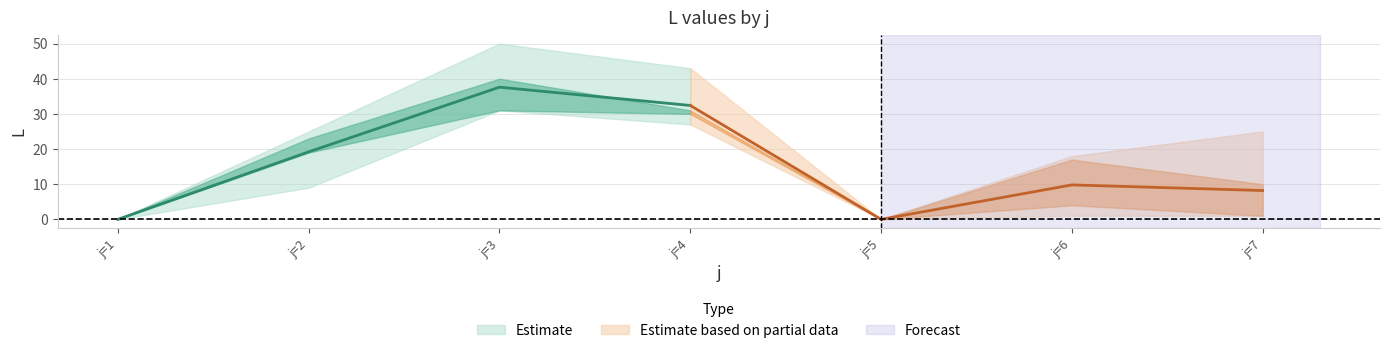

True or false: s1 has more than 1 points higher than both neighbors.

True